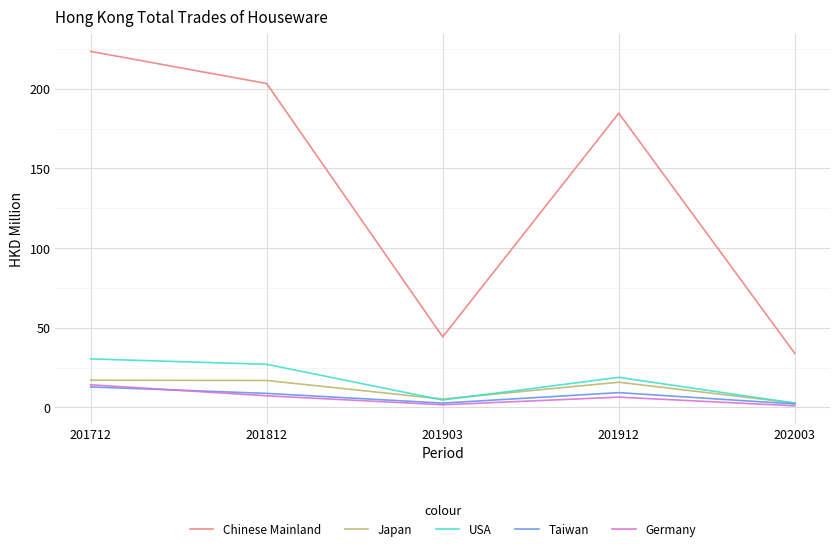

What is the minimum value for Japan?

2.8